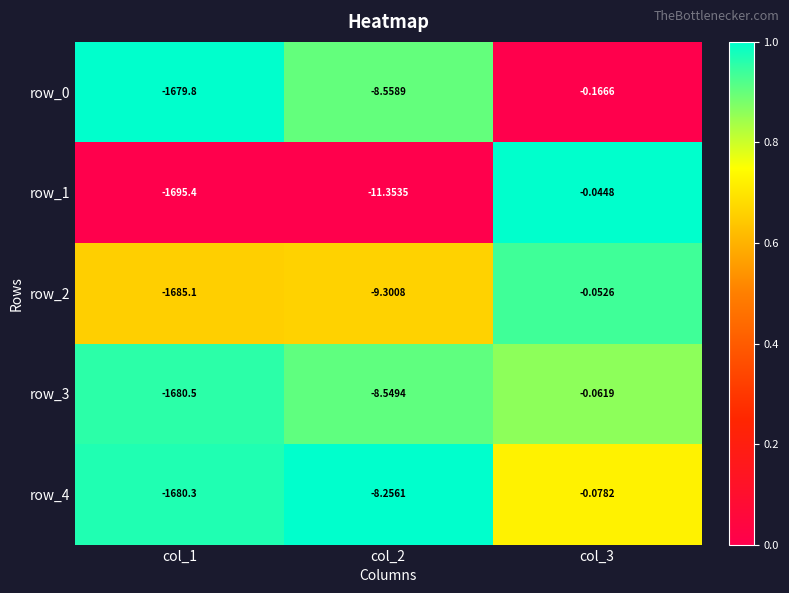

The row_1 series shows 0.3 at col_2. True or false?

False